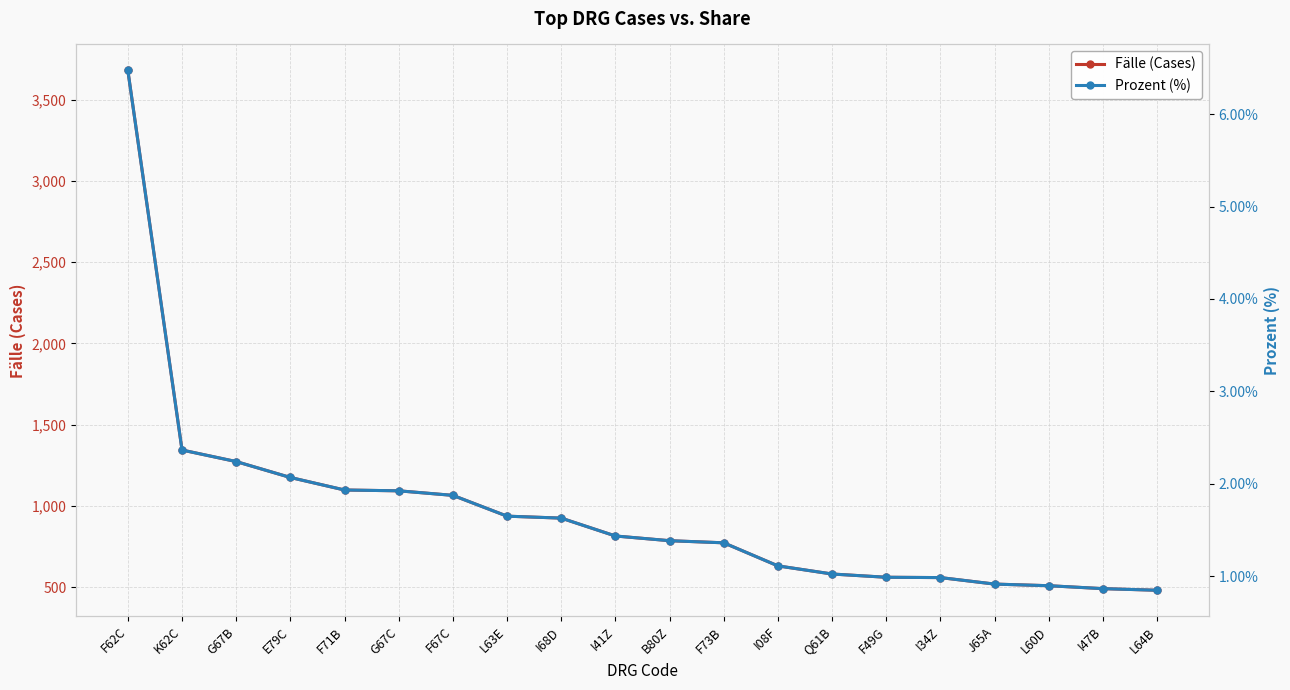

How many data points in Prozent (%) are less than 1?

6